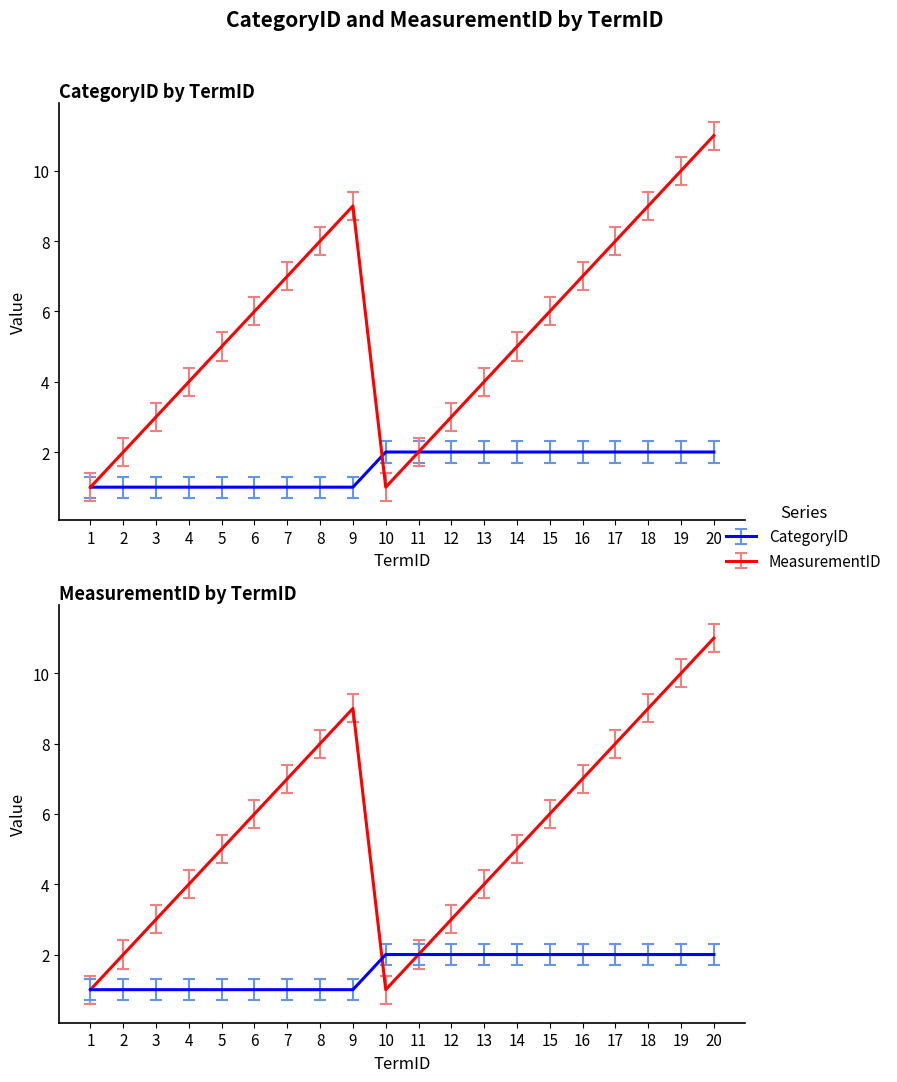

Rank the categories by CategoryID value from highest to lowest.

10, 11, 12, 13, 14, 15, 16, 17, 18, 19, 20, 1, 2, 3, 4, 5, 6, 7, 8, 9